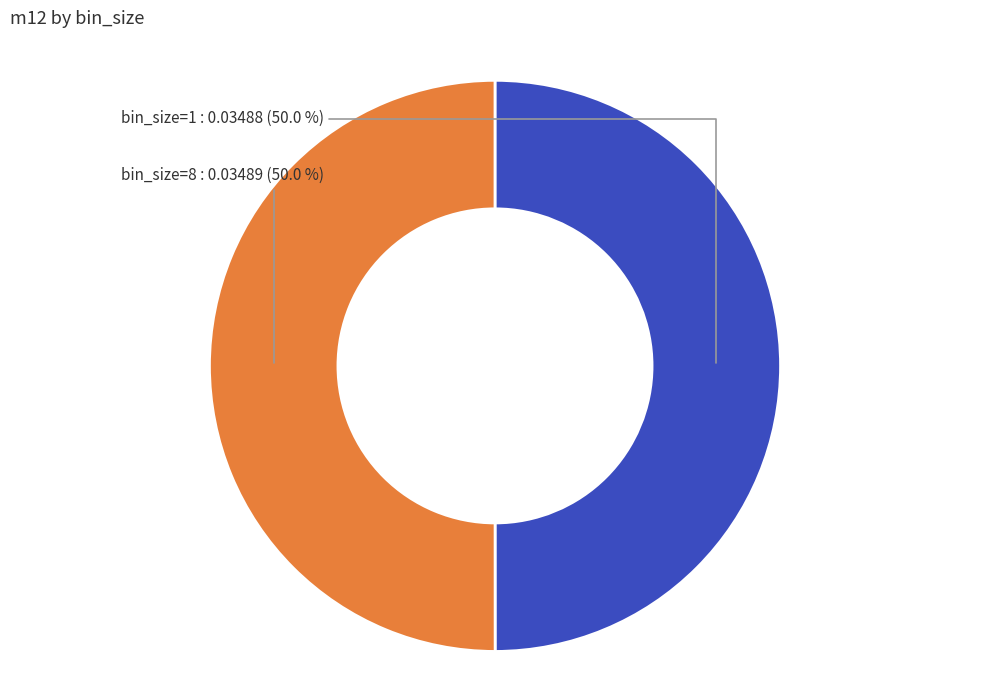

What portion of the pie excludes bin_size=1?

50.0%